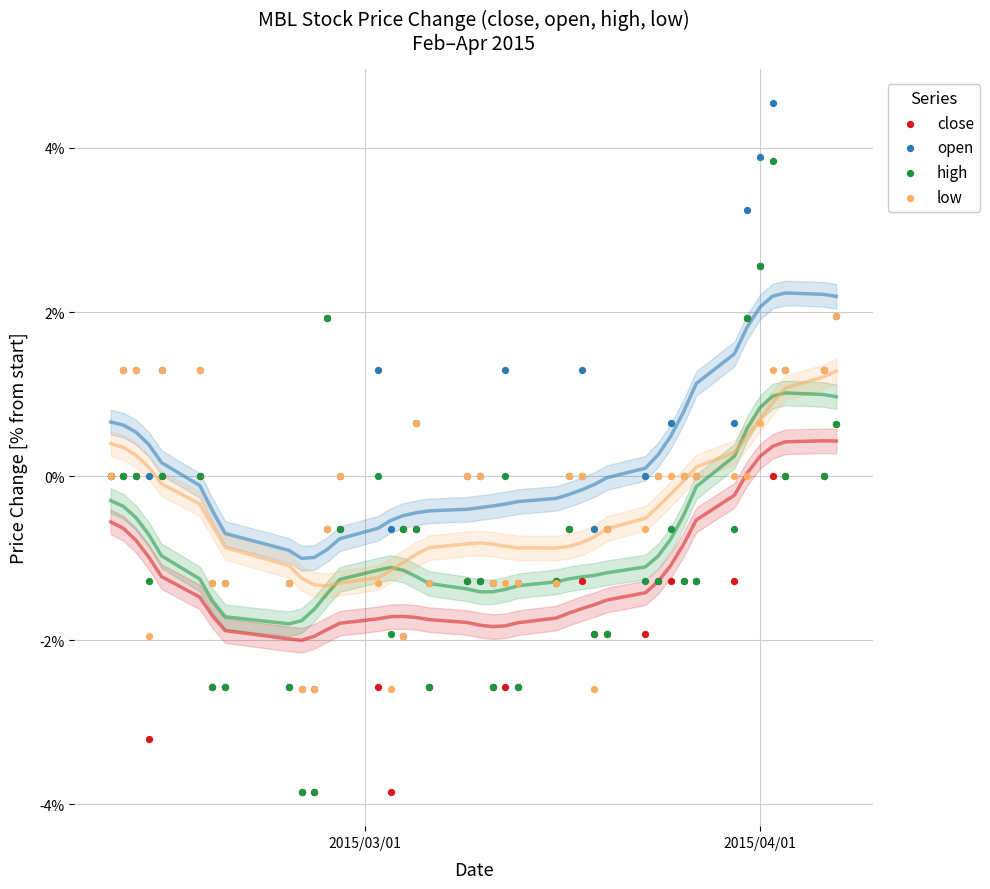

What are all the series names shown in the legend?

close, open, high, low